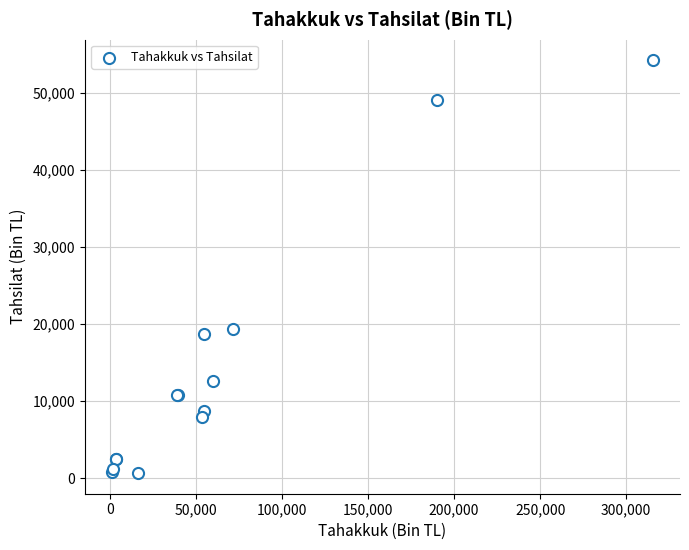

What Y value in the scatter plot is closest to 27468?

19368